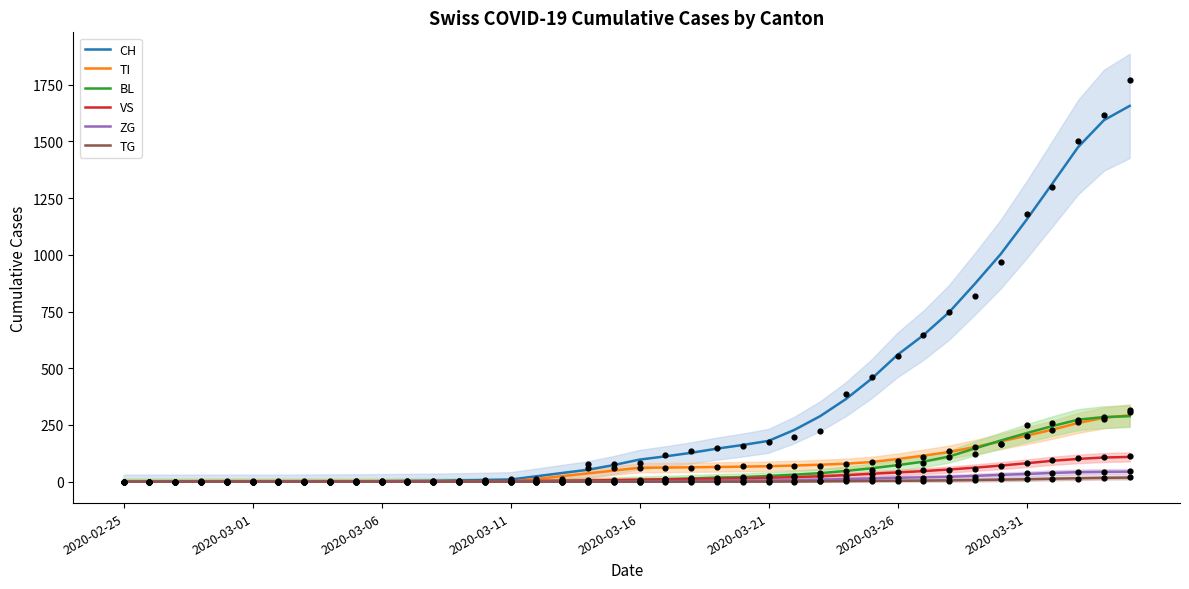

Which series contains the highest Y value?

CH